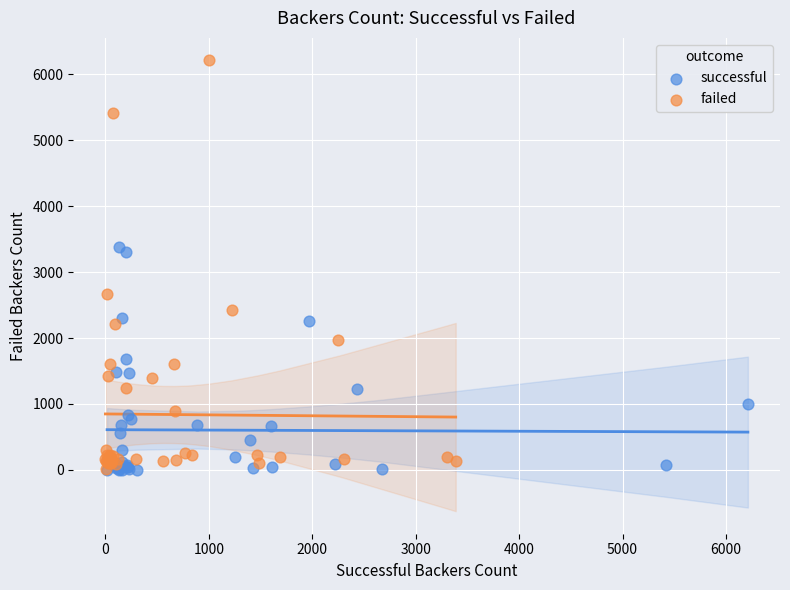

Which series reaches the maximum Y coordinate?

failed